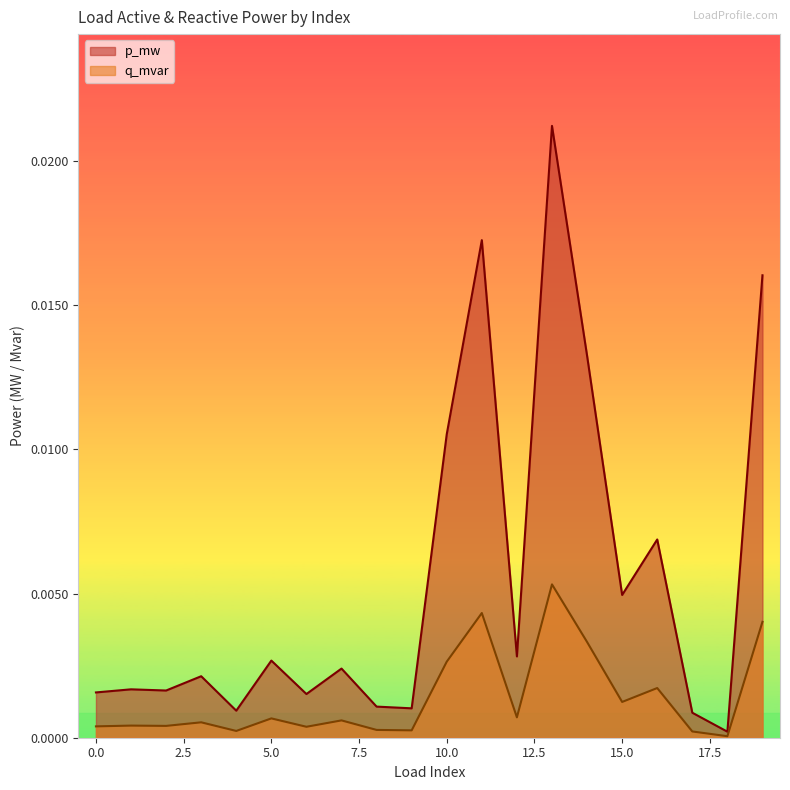

What are all the series names shown in the legend?

p_mw, q_mvar